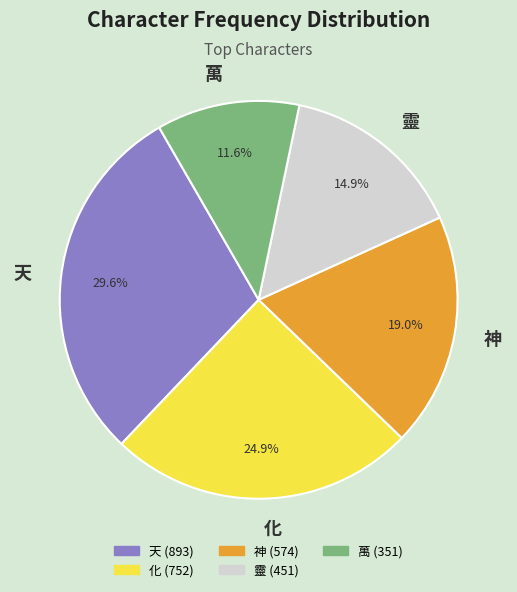

Between 靈 and 天, which is larger?

天